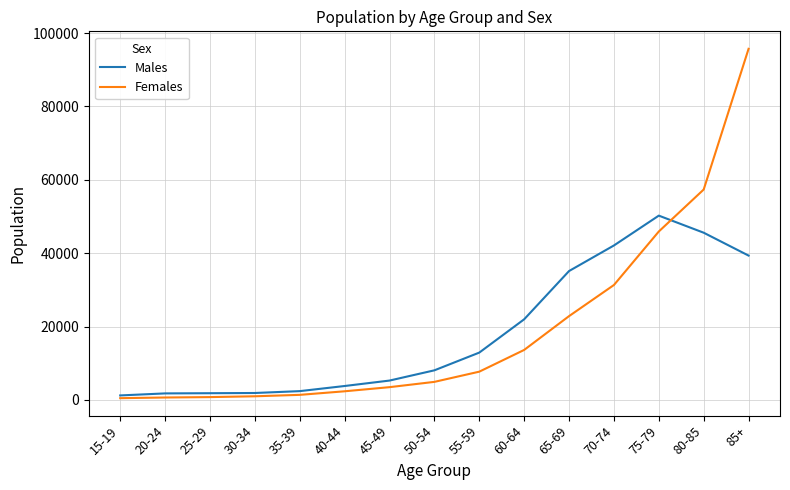

Does the chart display data point markers on the line(s)?

No